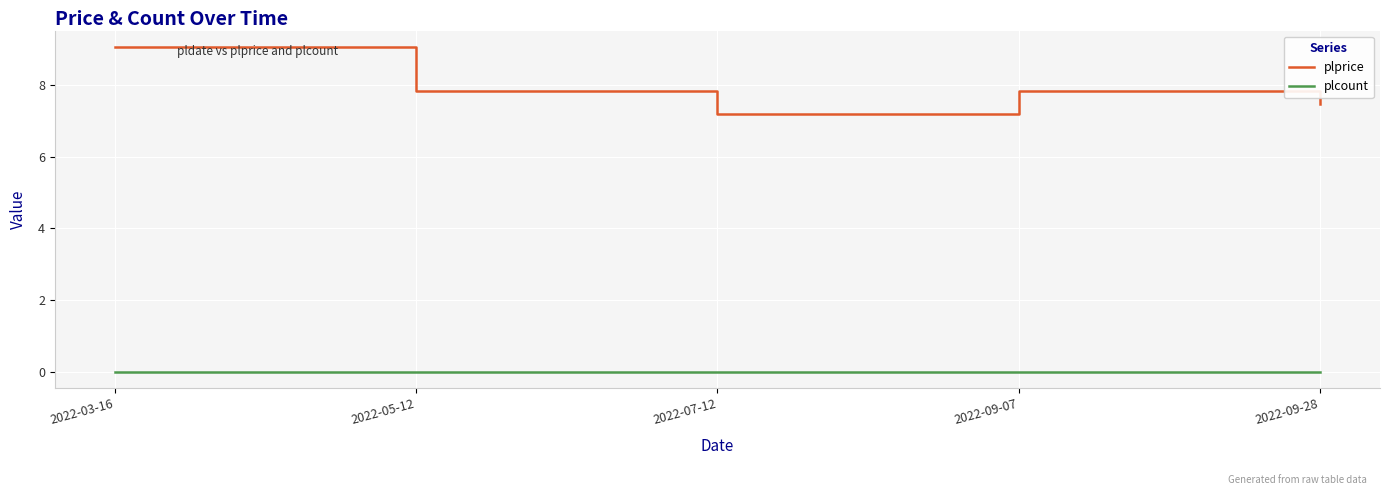

The value of plprice at 2022-09-07 is 7.8. True or false?

True